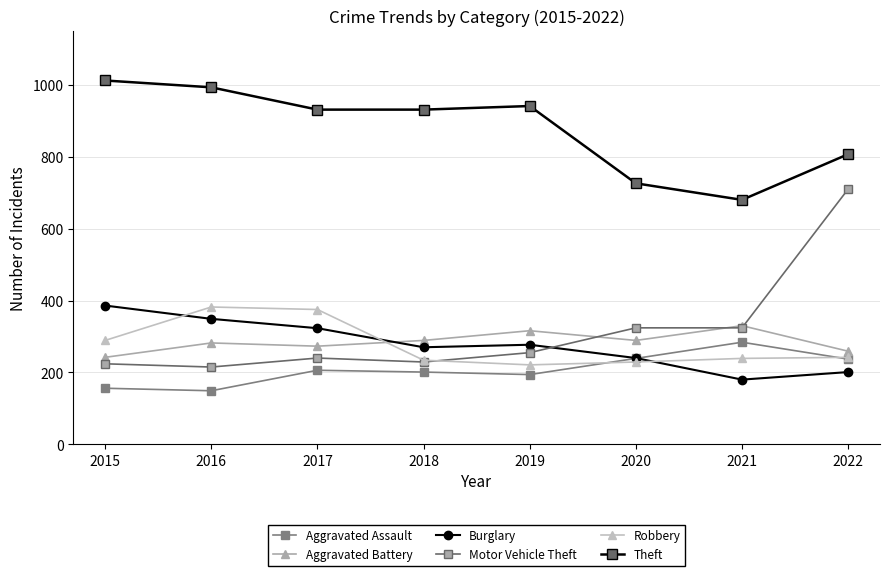

At which label is Robbery closest to 301?

2015